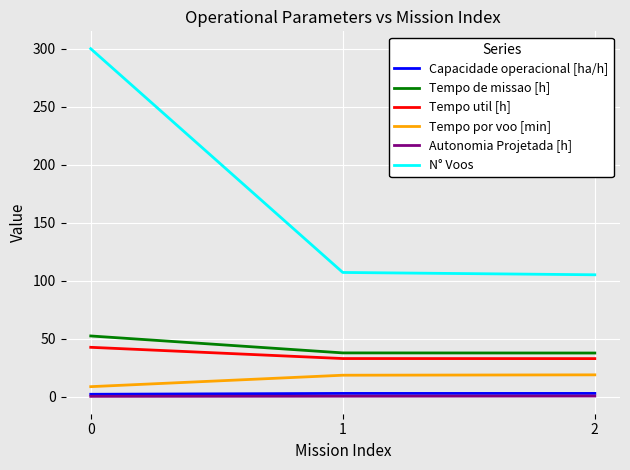

The Tempo util [h] series shows 42.4 at 0. True or false?

True